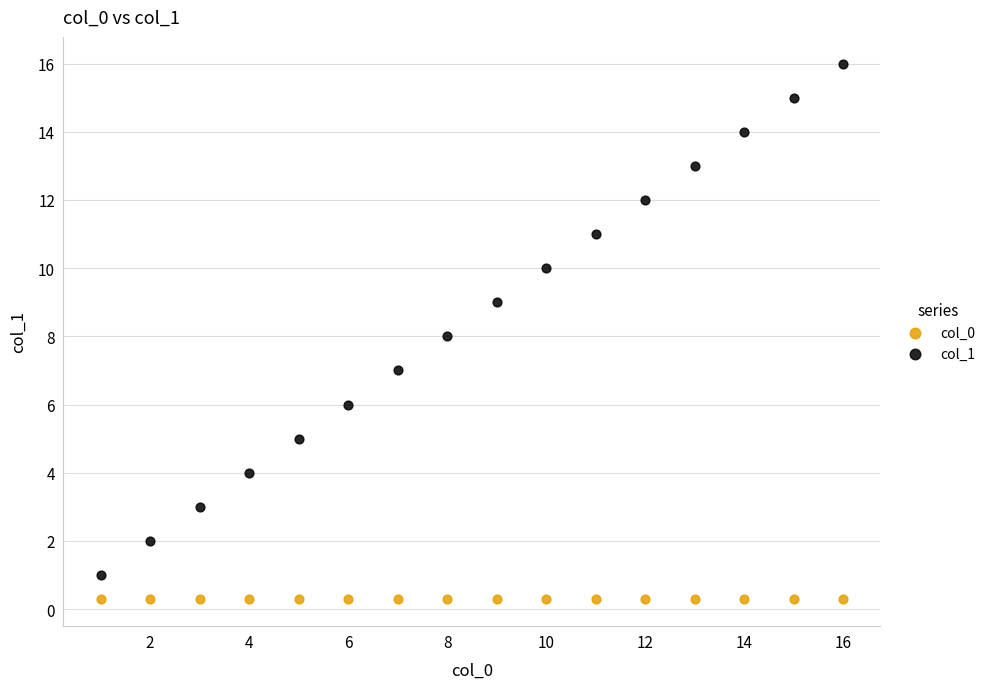

Which series contains the highest Y value?

col_1